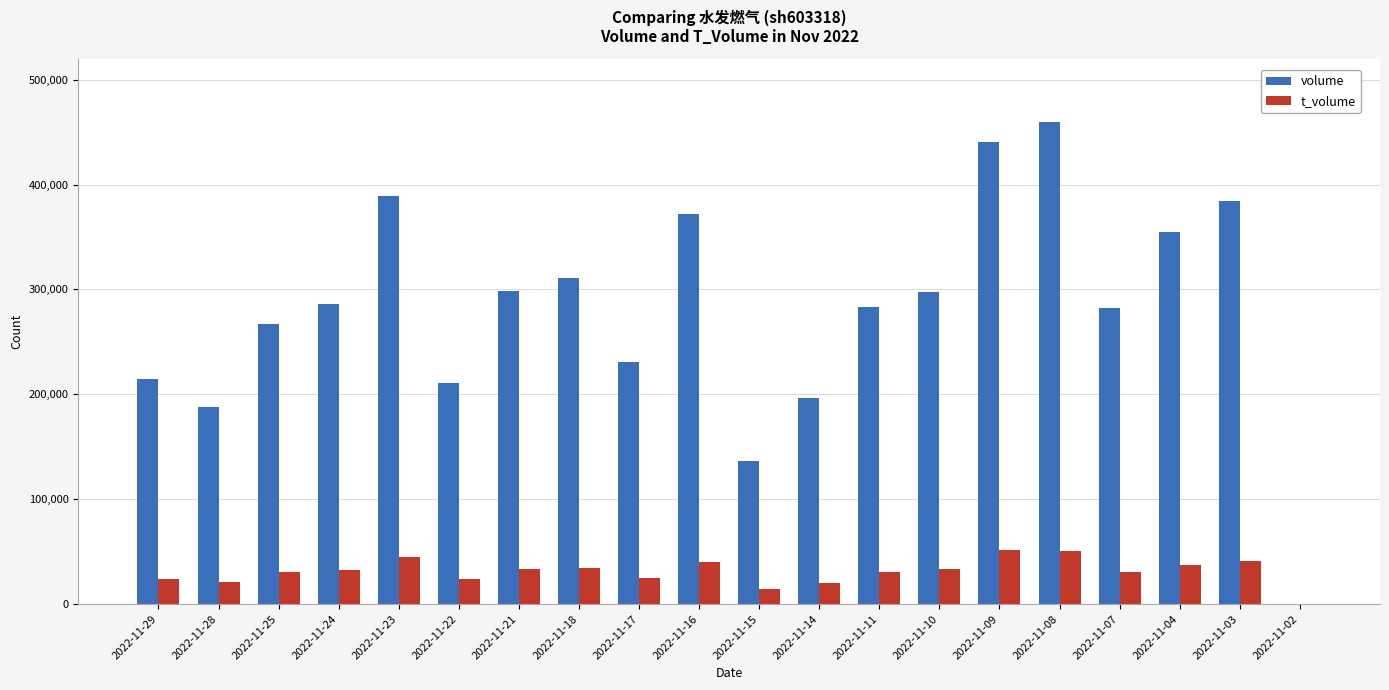

Which series changed the most between 2022-11-16 and 2022-11-07?

volume